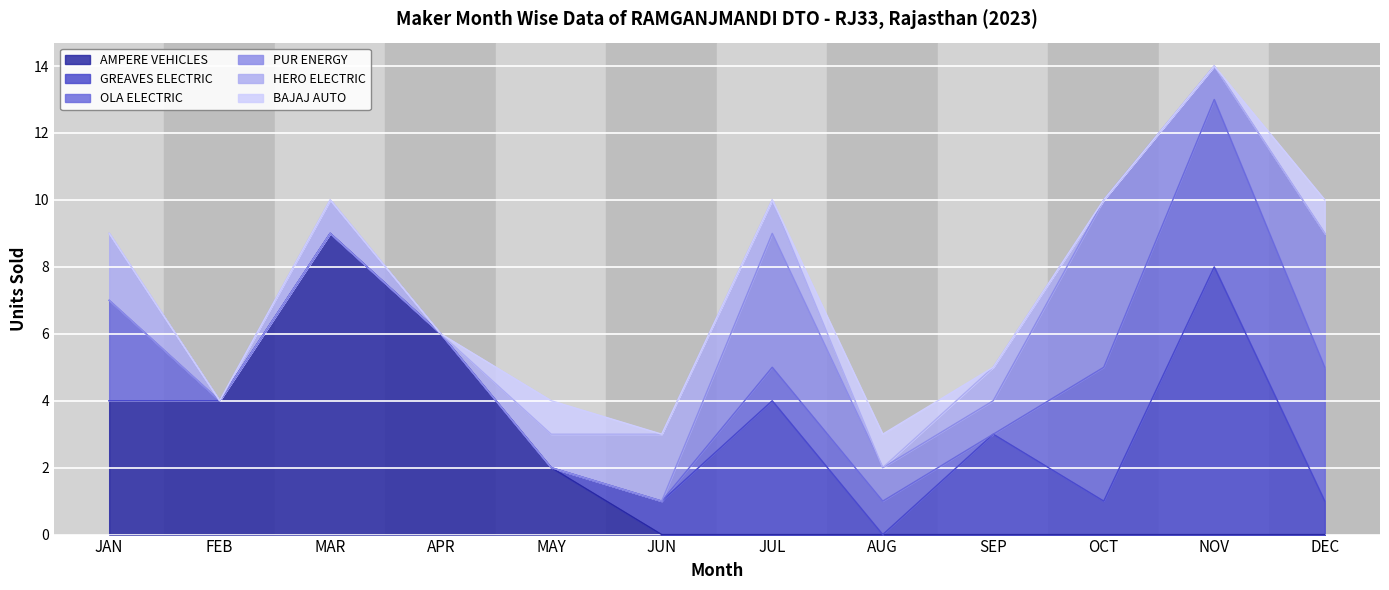

How many intersections are there between PUR ENERGY and HERO ELECTRIC?

1